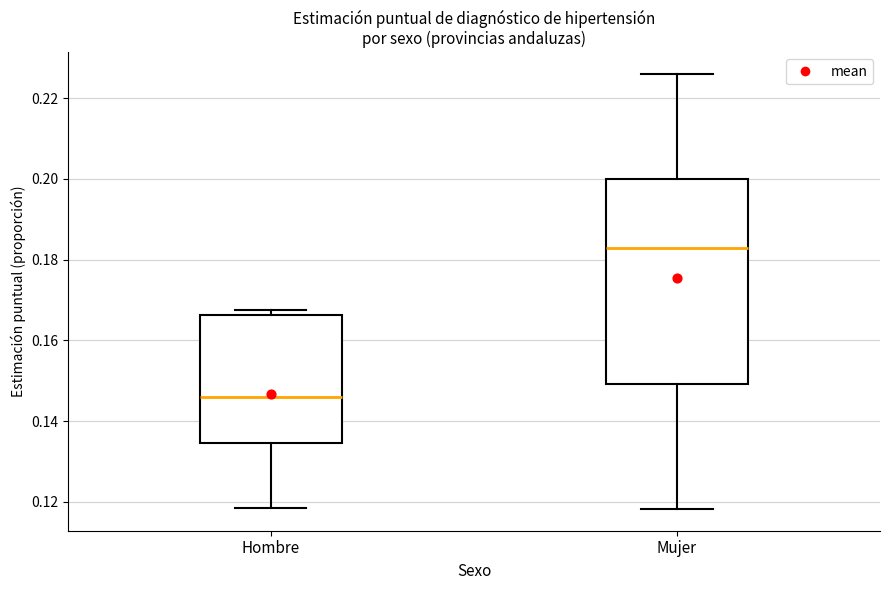

Where does the median line of the box for Hombre sit on the y-axis? The values are not printed on the chart, so give them approximately, as read against the axis.

0.146